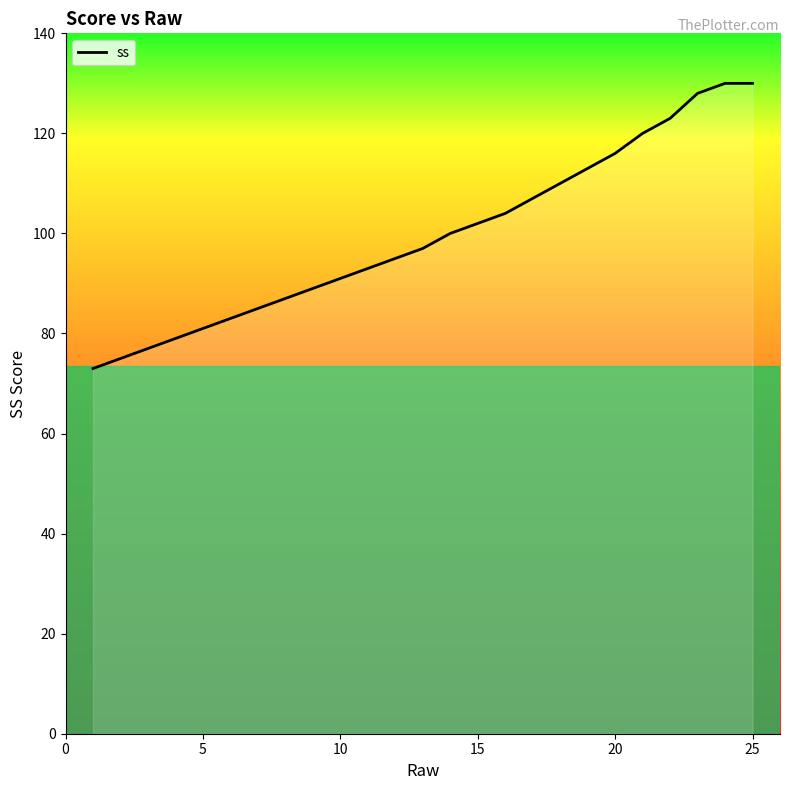

What is the smallest value displayed?

73